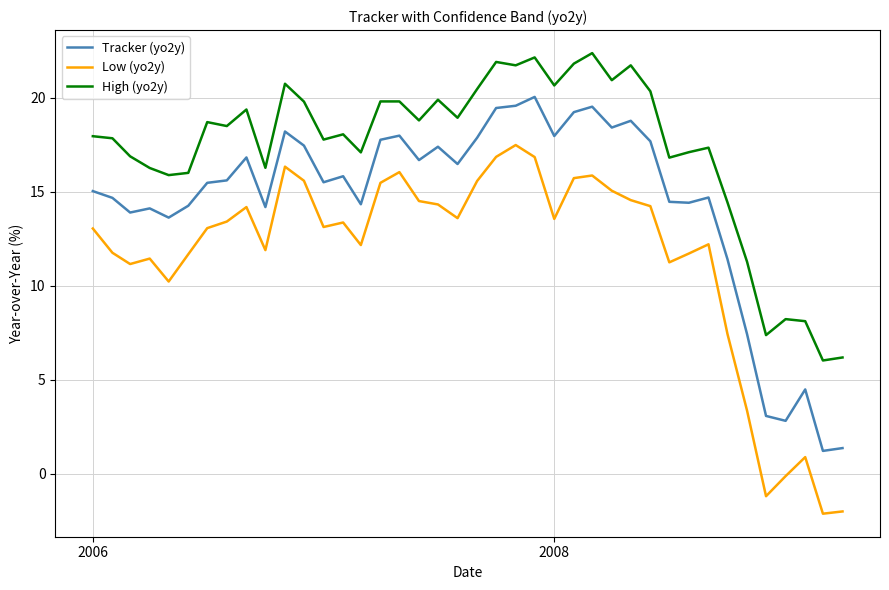

How many lines are shown in the chart?

3